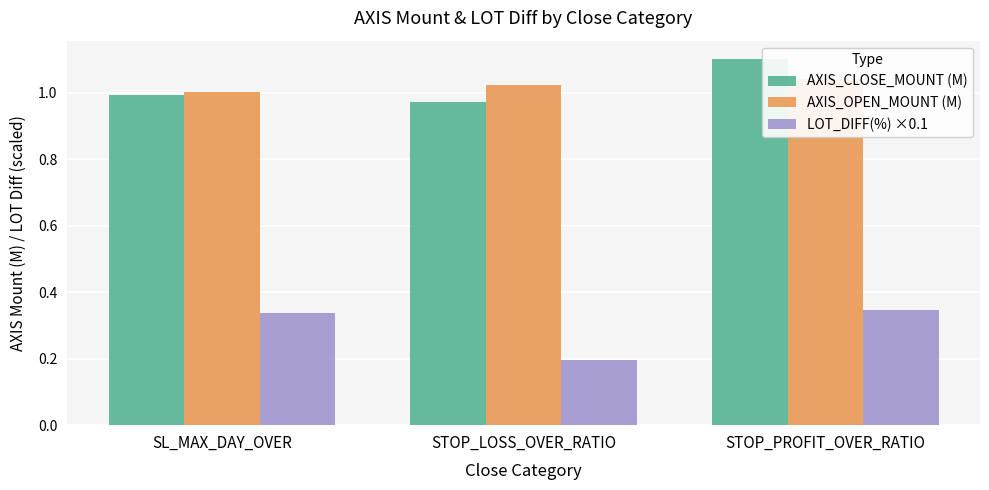

What is the difference between the AXIS_CLOSE_MOUNT (M) values at SL_MAX_DAY_OVER and STOP_PROFIT_OVER_RATIO?

0.1